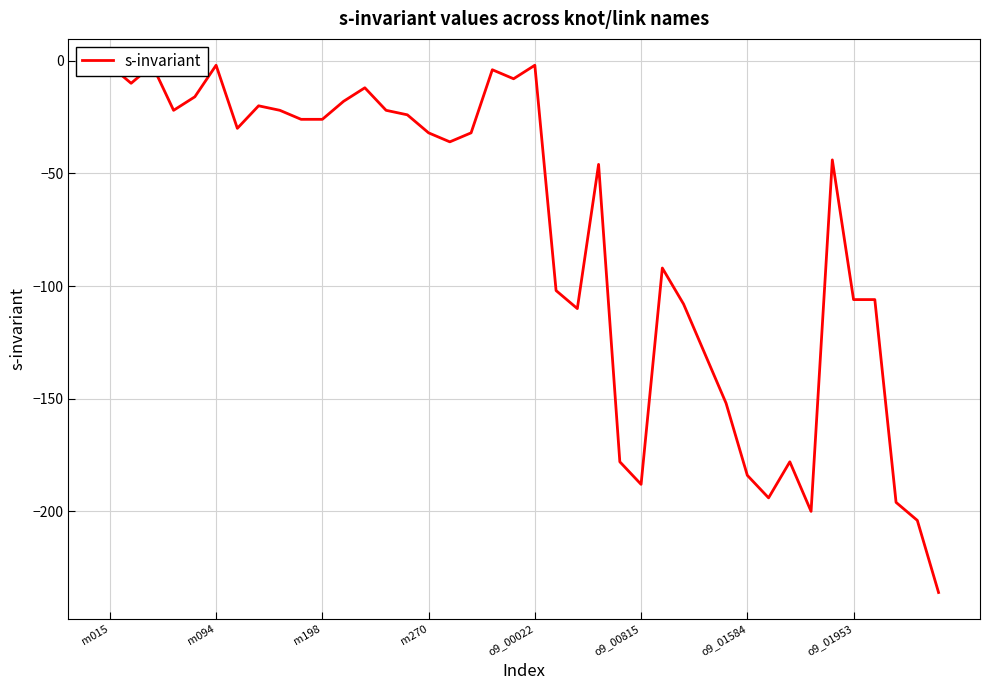

How many distinct data groups are displayed?

1